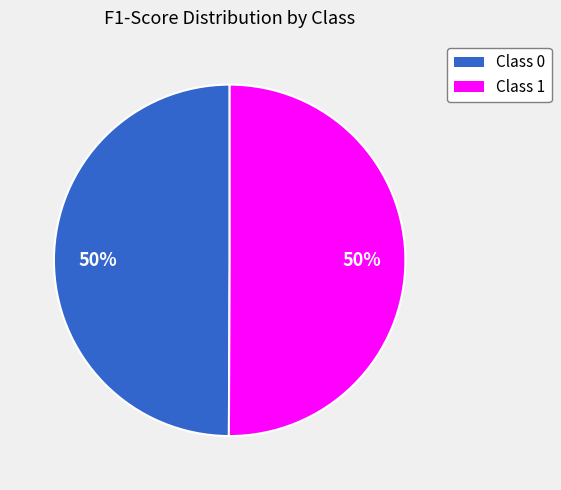

How many slices are in this pie chart?

2